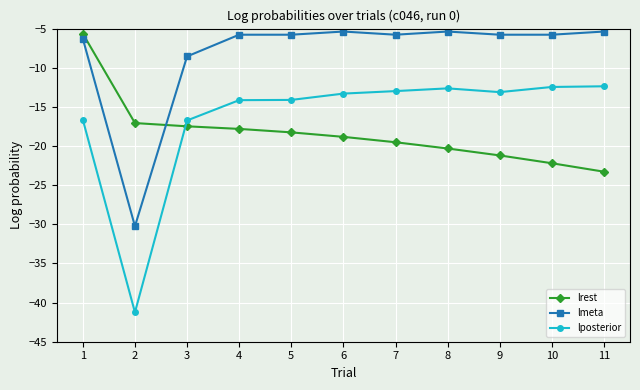

List the series in order of their overall mean, lowest first.

lrest, lposterior, lmeta